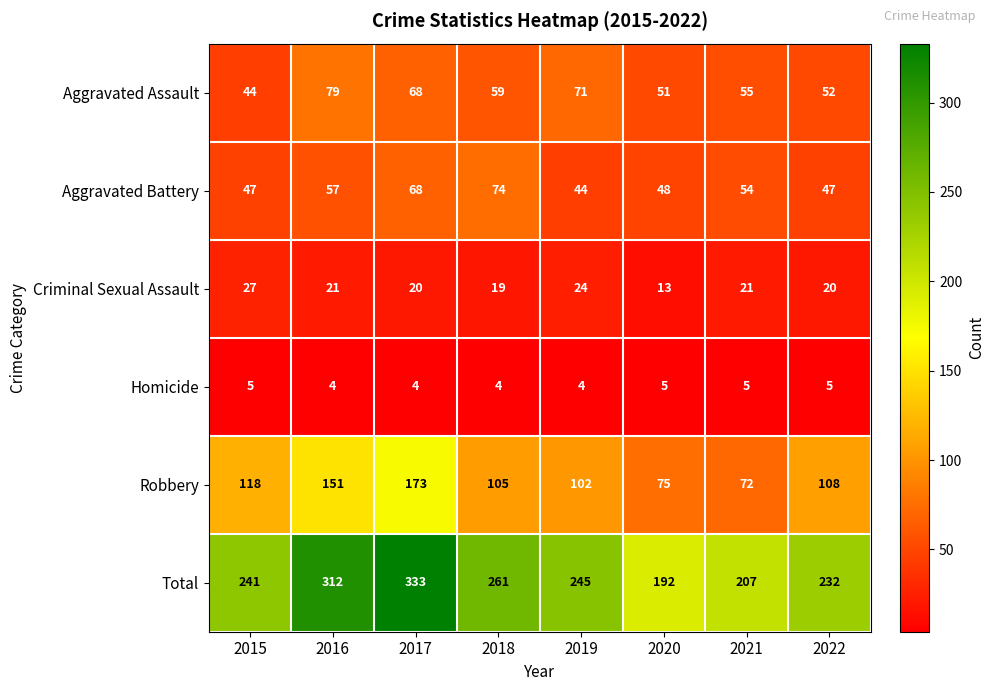

What is the highest value of the Homicide series?

5